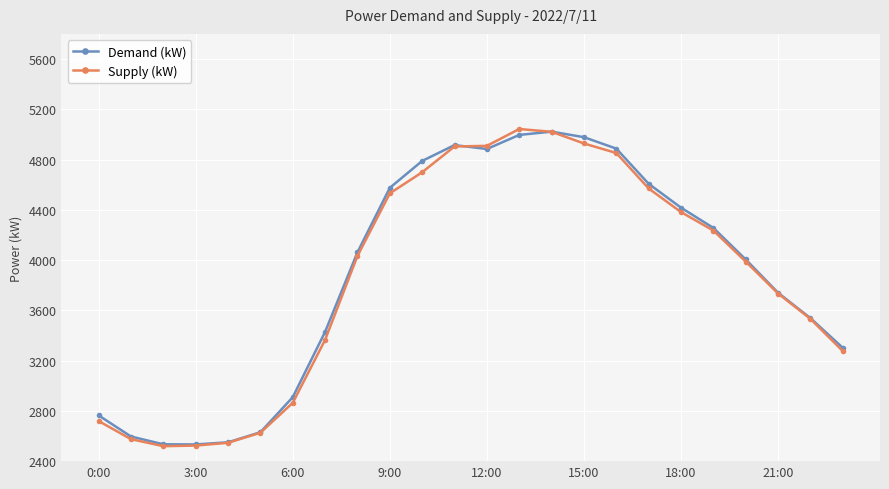

True or false: Demand (kW) has more than 0 interior local peaks.

True